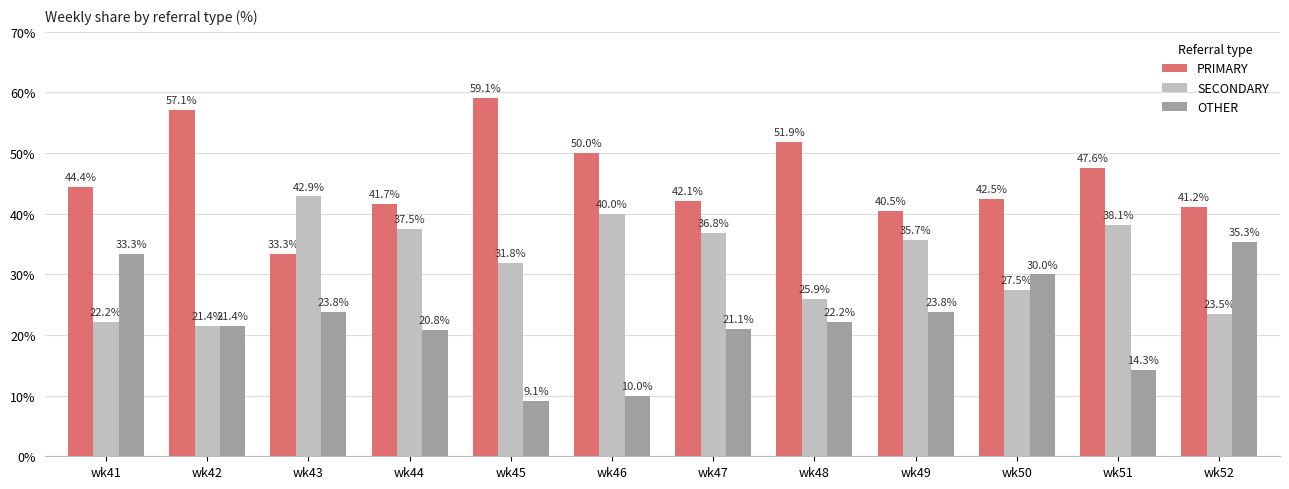

What is the total value across all series at wk52?

100.0